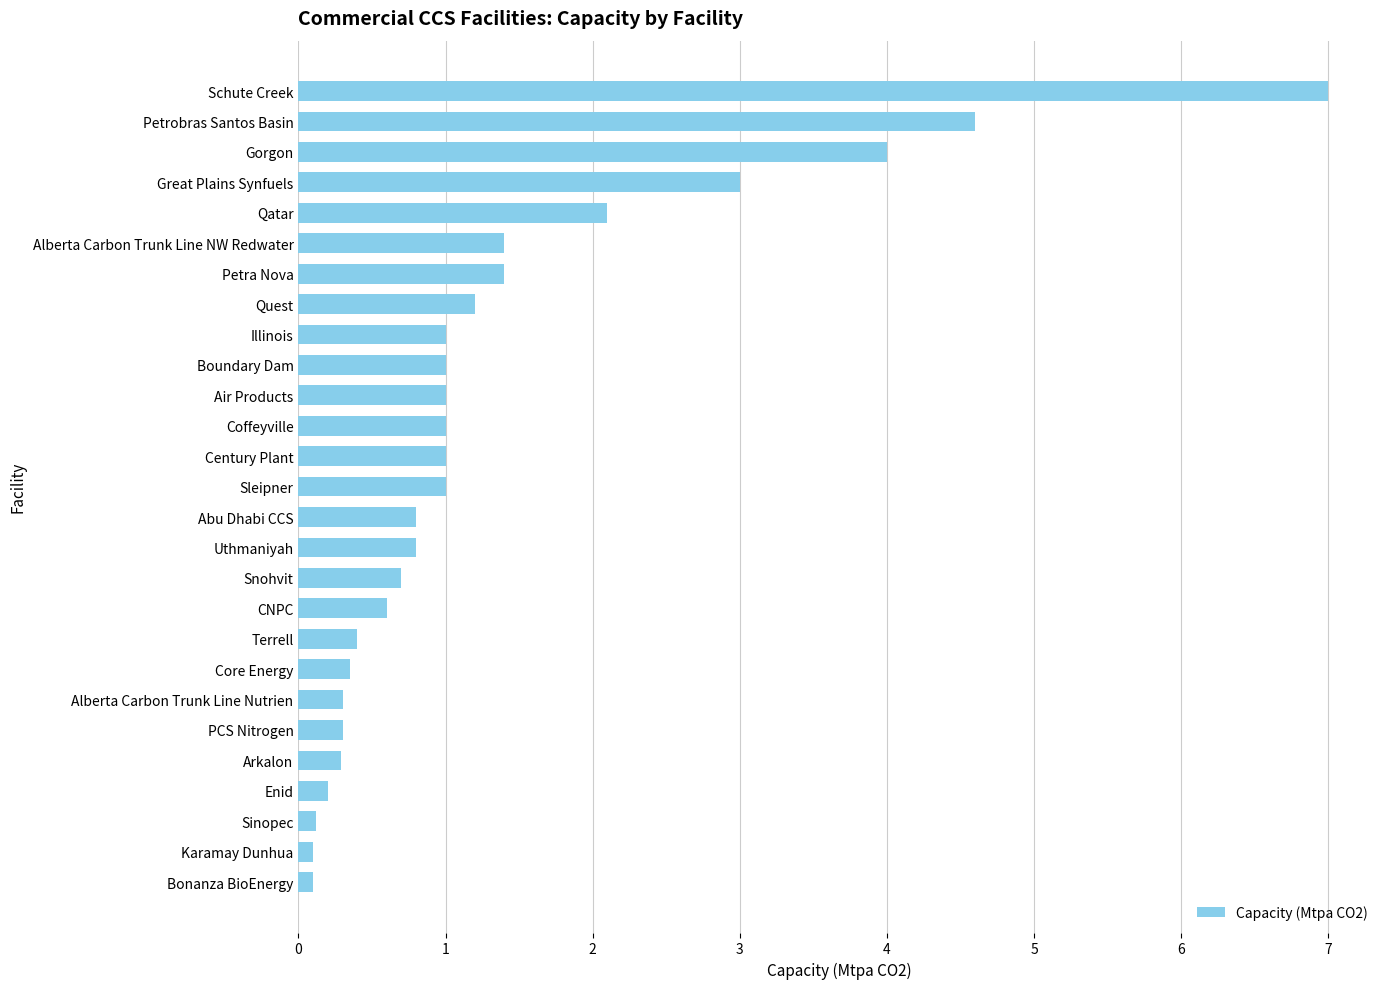

How many series are shown in this chart?

1